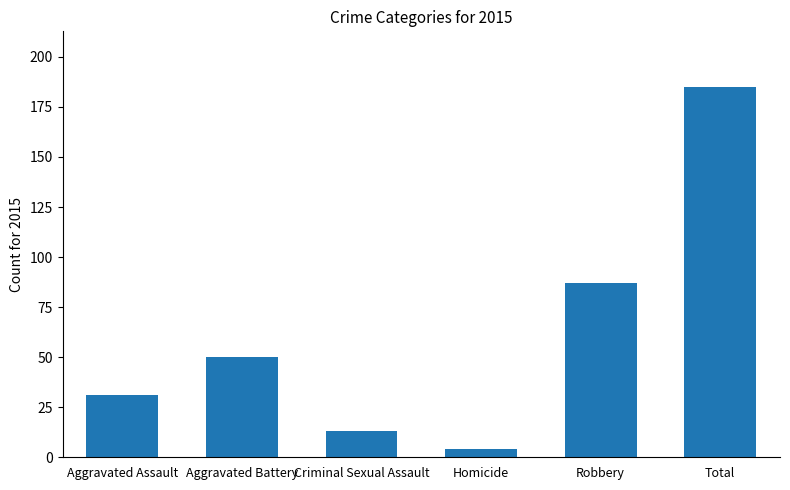

What is the change in value from Criminal Sexual Assault to Homicide?

-9